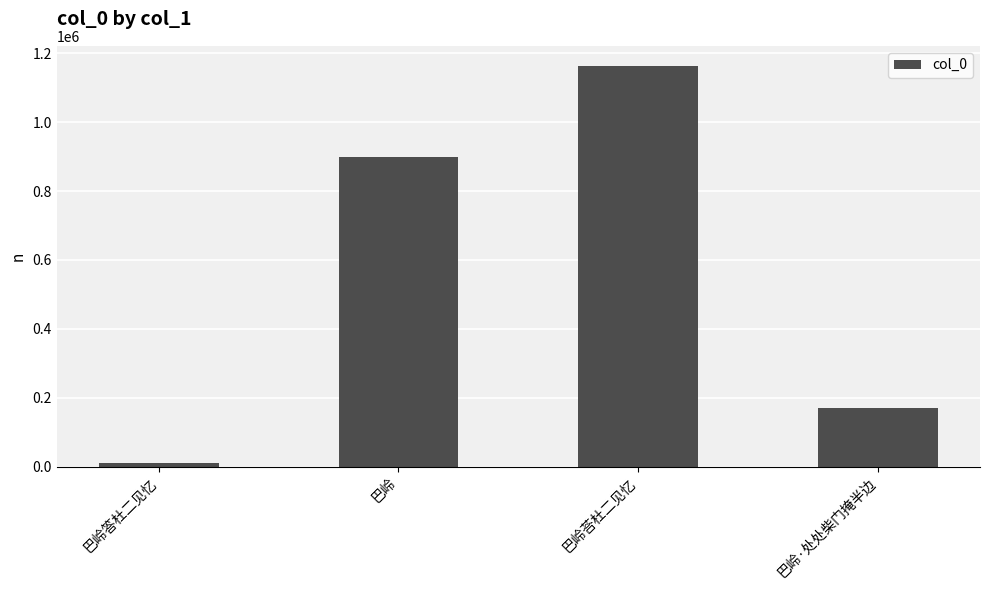

List the labels in order of value, smallest first.

巴岭答杜二见忆, 巴岭·处处柴门掩半边, 巴岭, 巴岭荅杜二见忆